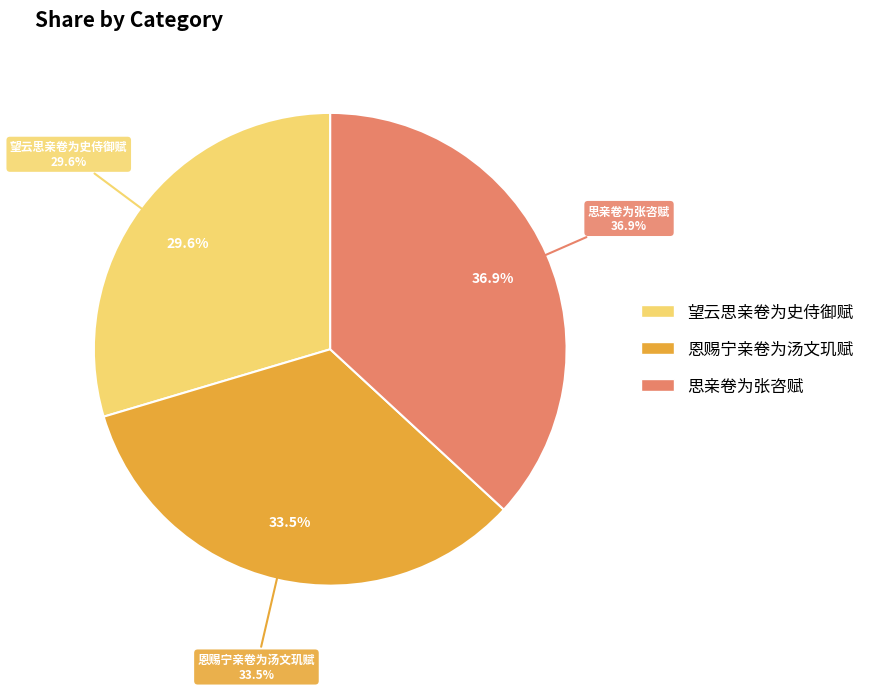

How much of the chart is everything except 望云思亲卷为史侍御赋?

70.4%